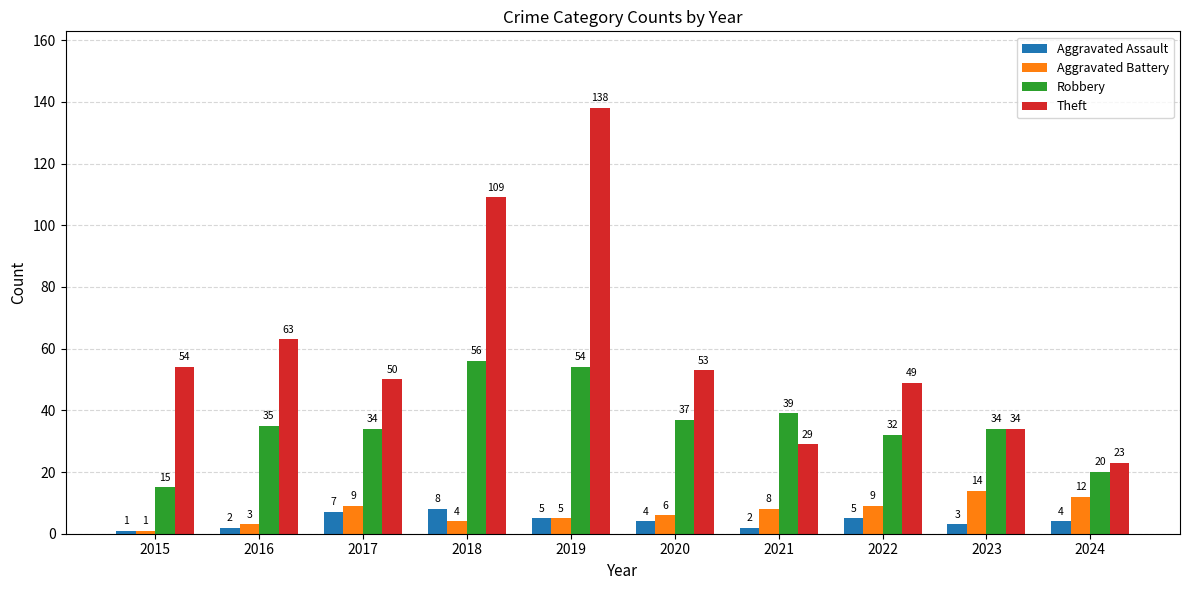

What is the value of the Aggravated Battery bar at the 3rd from the left?

9